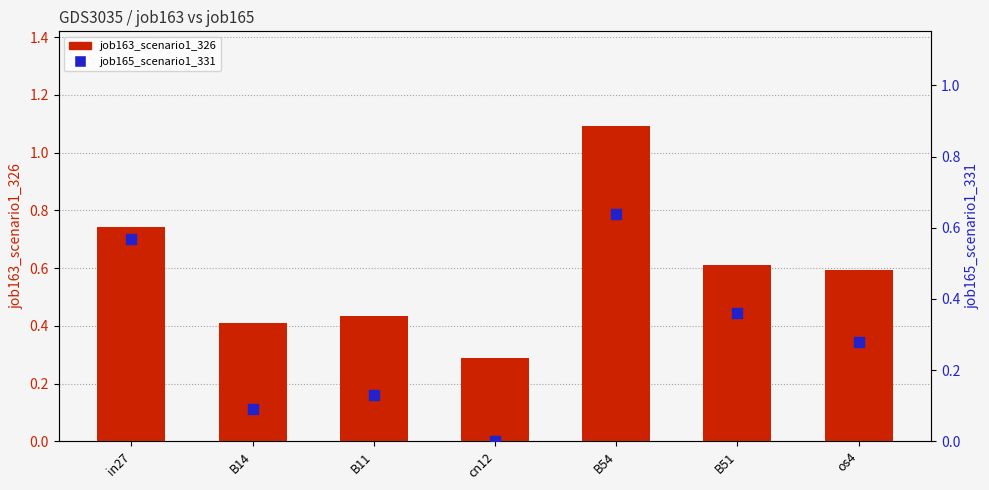

Which series has the largest total across all categories?

job163_scenario1_326